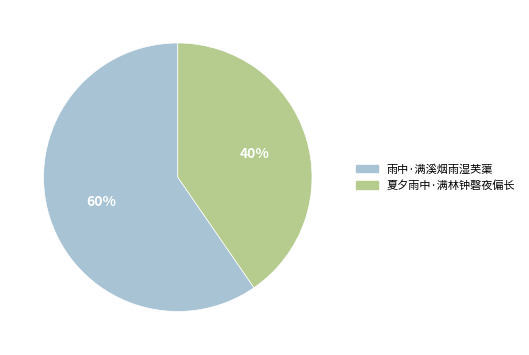

Which category accounts for the majority?

雨中·满溪烟雨湿芙蕖